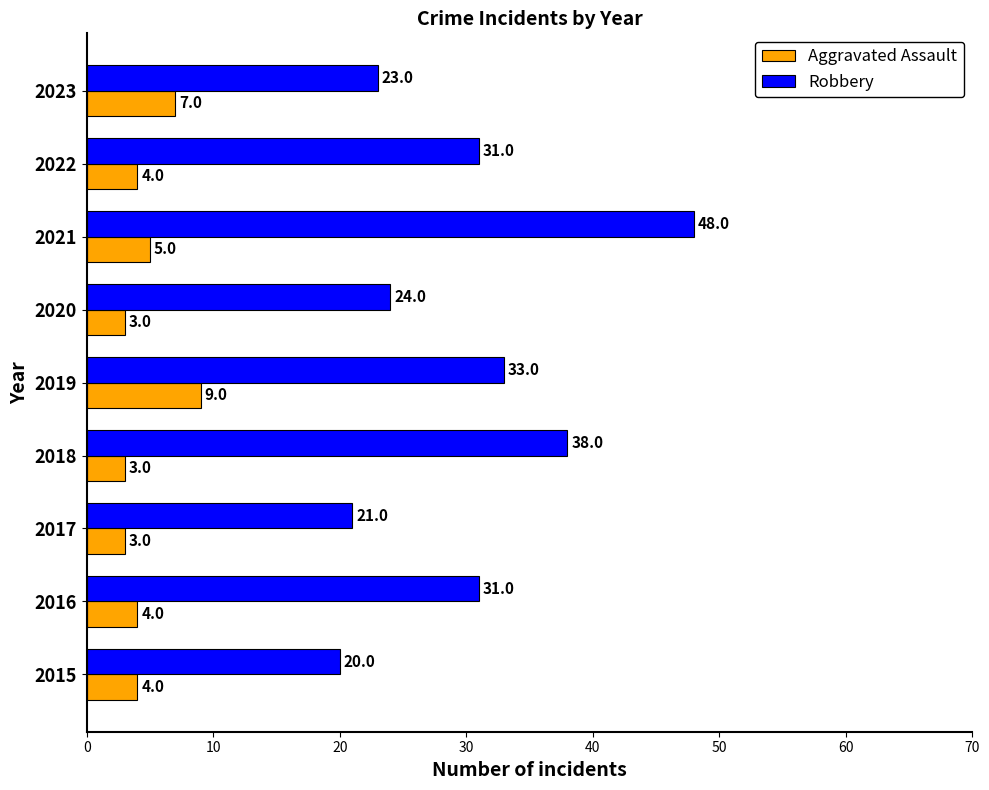

Which series changed the most between 2018 and 2023?

Robbery